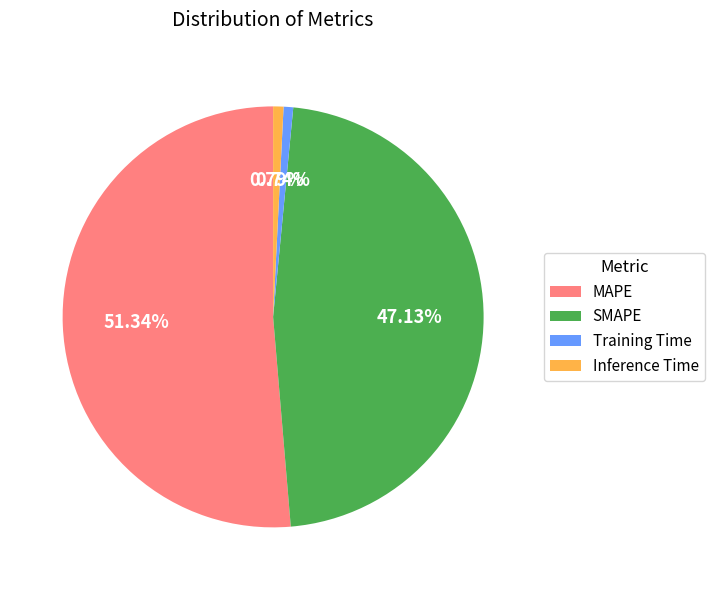

Which category has the biggest portion of the pie?

MAPE